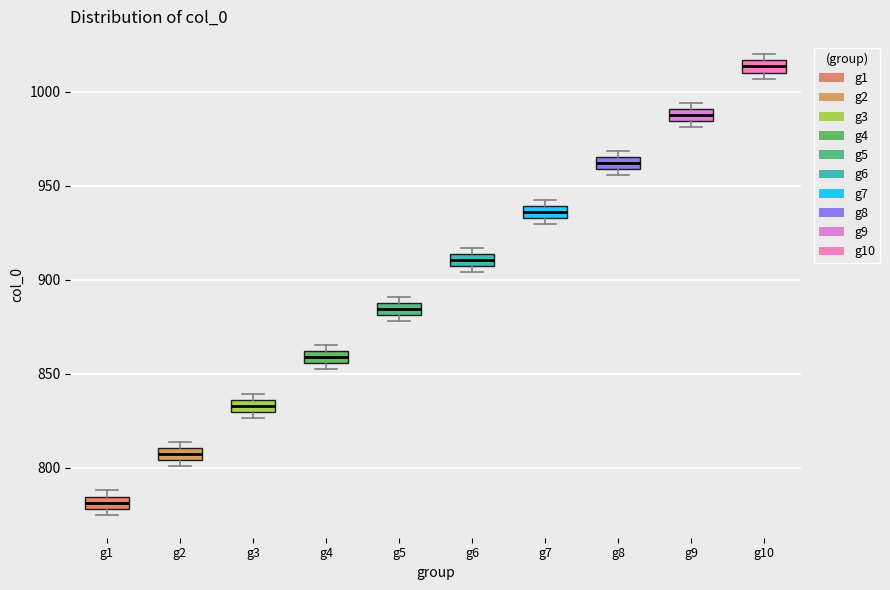

Where is the lower edge of the box for g1 on the y-axis? The values are not printed on the chart, so give them approximately, as read against the axis.

780